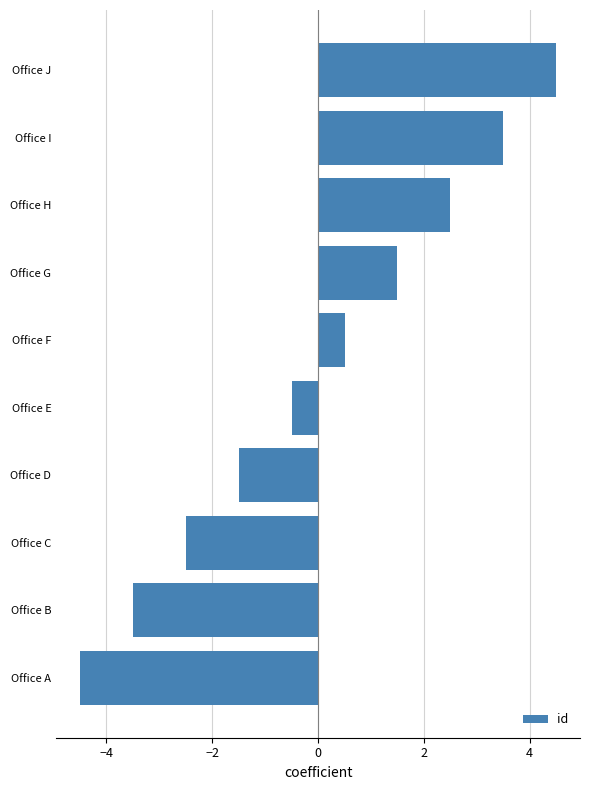

Are the bars grouped side by side (vs. stacked)?

No